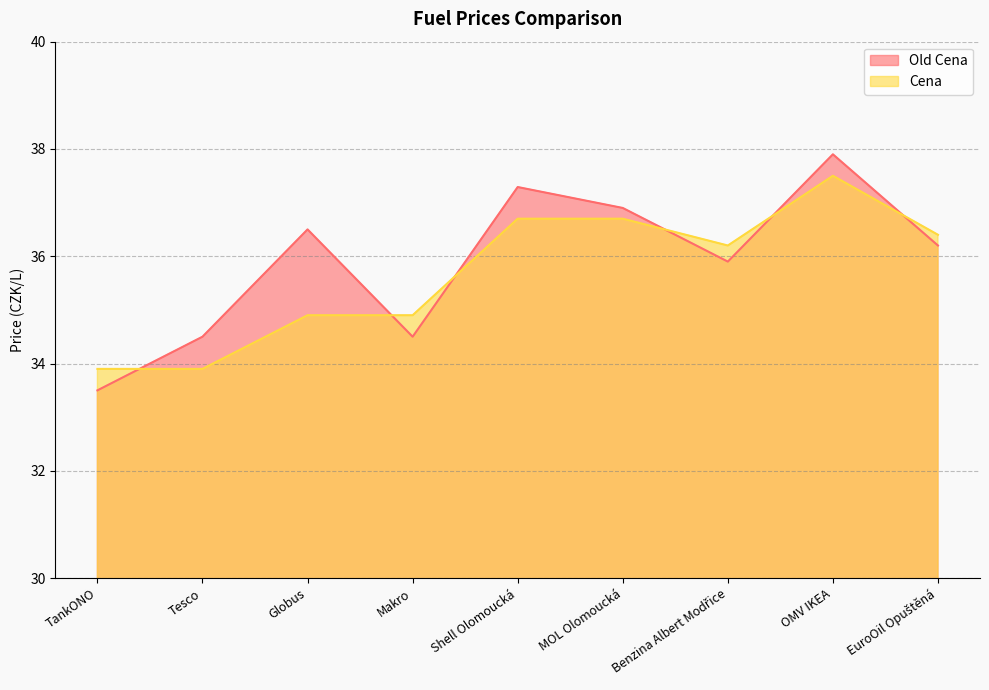

How many distinct data groups are displayed?

2